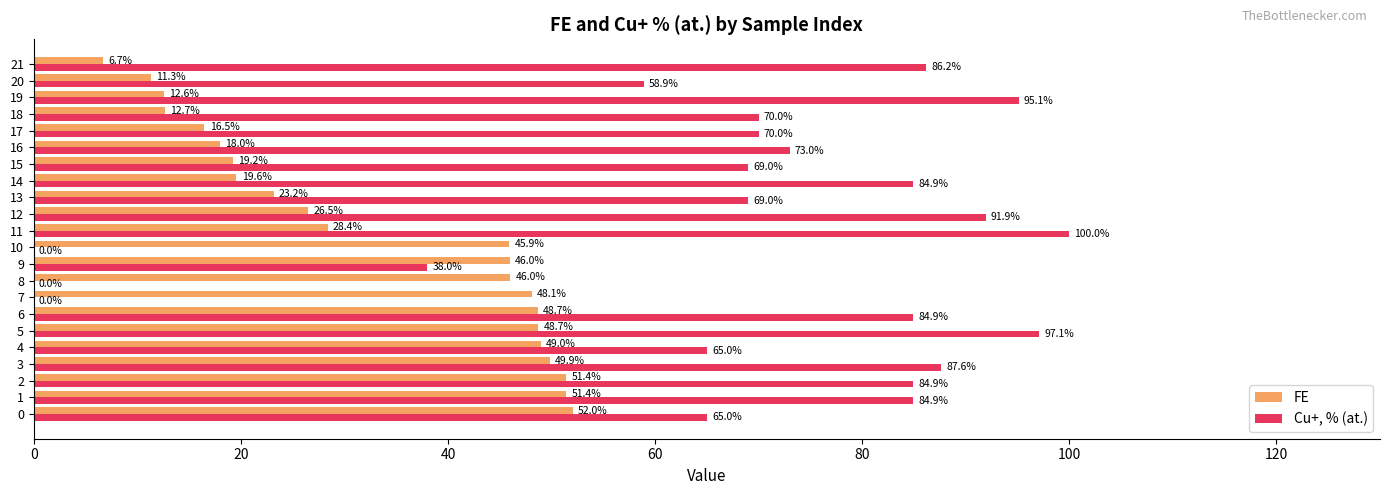

Is the value of Cu+, % (at.) at 15 greater than the value of FE at 17?

Yes